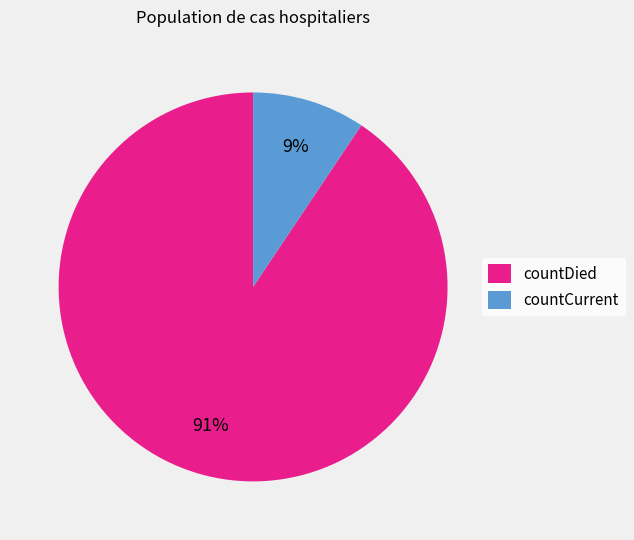

Which has a higher value, countDied or countCurrent?

countDied